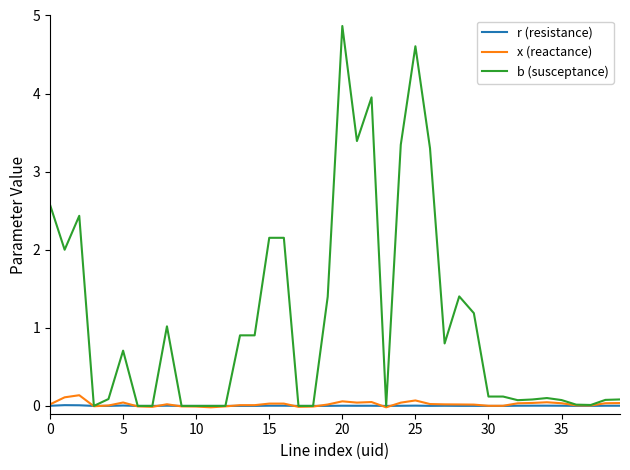

Which series has the widest spread of values?

b (susceptance)